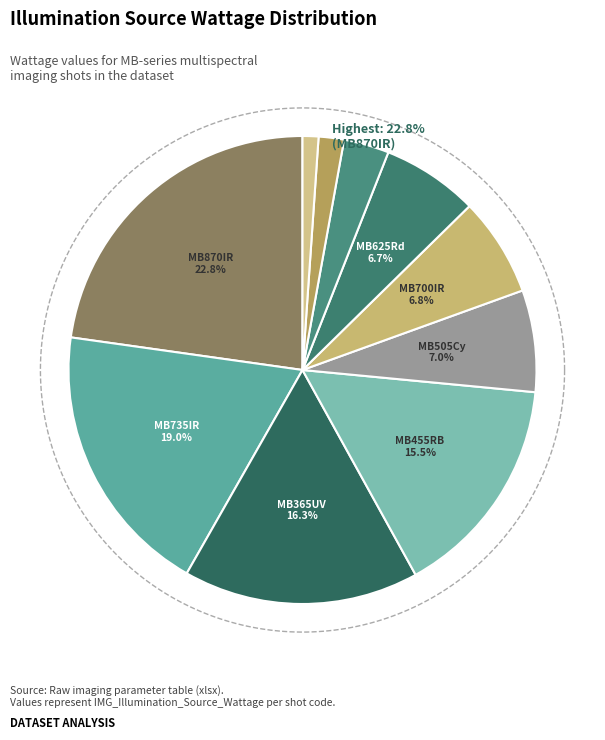

Does any single category account for the majority?

No